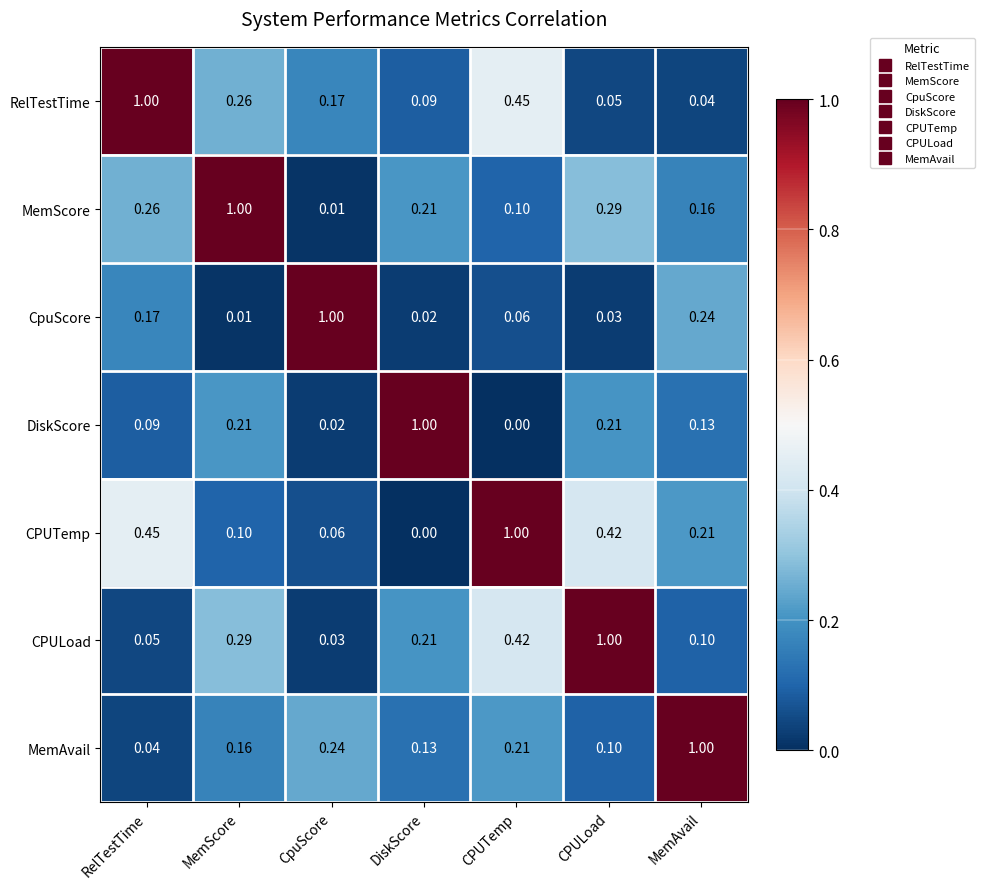

Is the value of DiskScore at CPULoad greater than the value of CpuScore at RelTestTime?

Yes